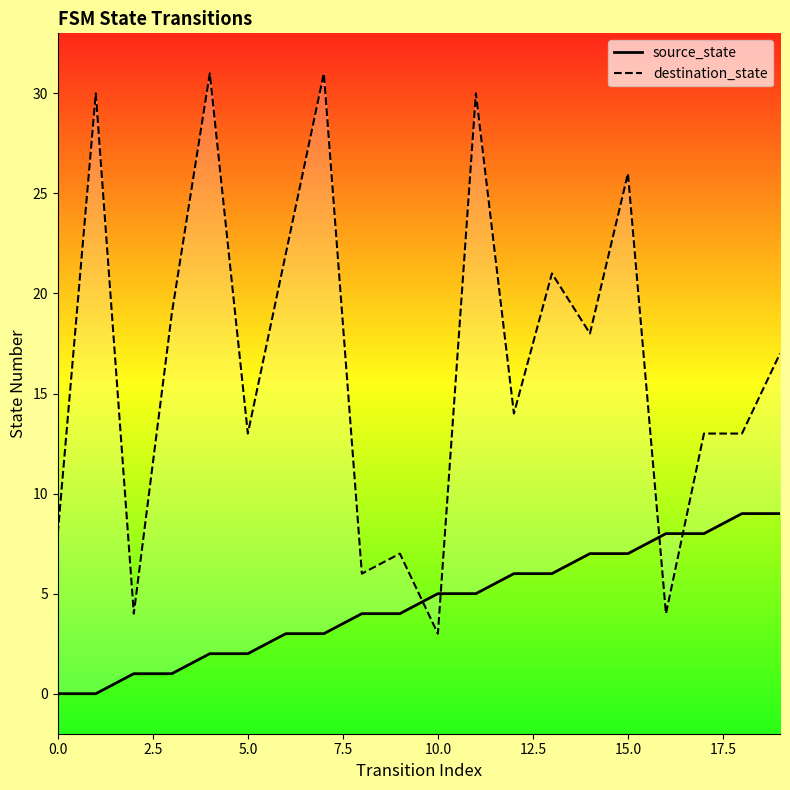

Count the number of categories in the chart.

20